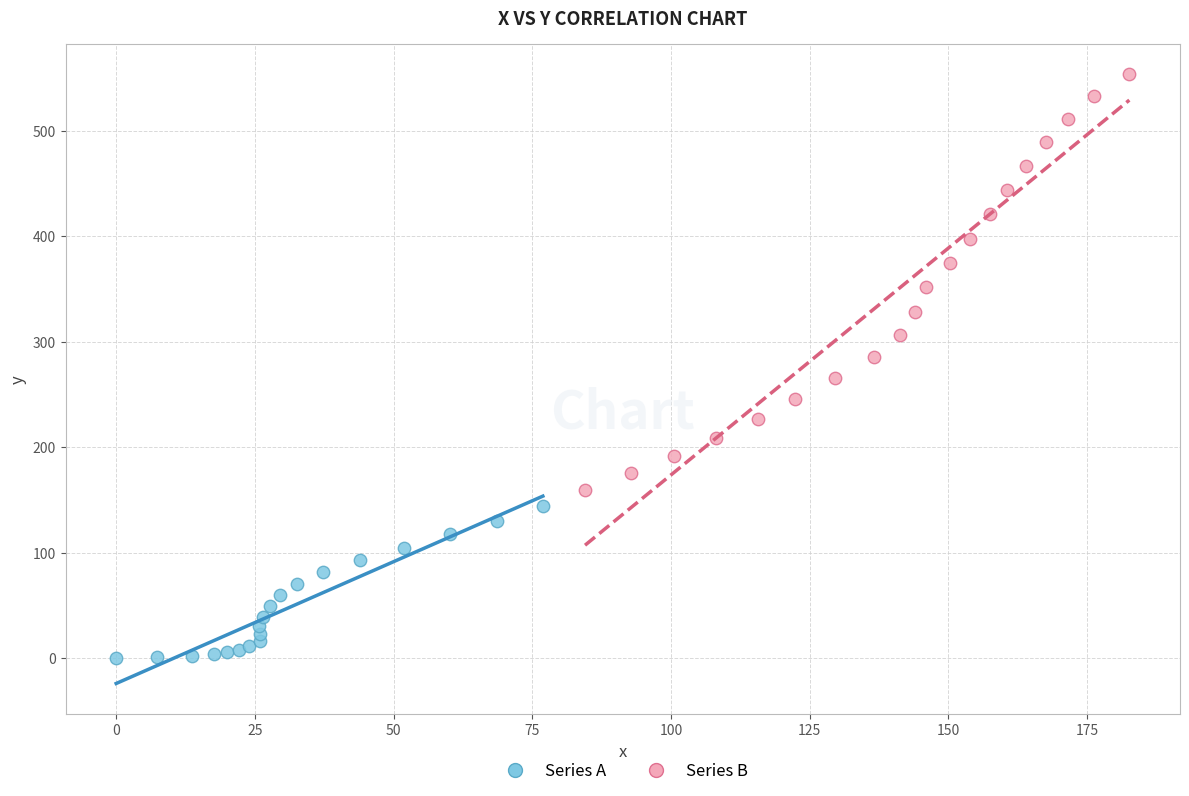

Which series has the widest spread of Y values?

Series B